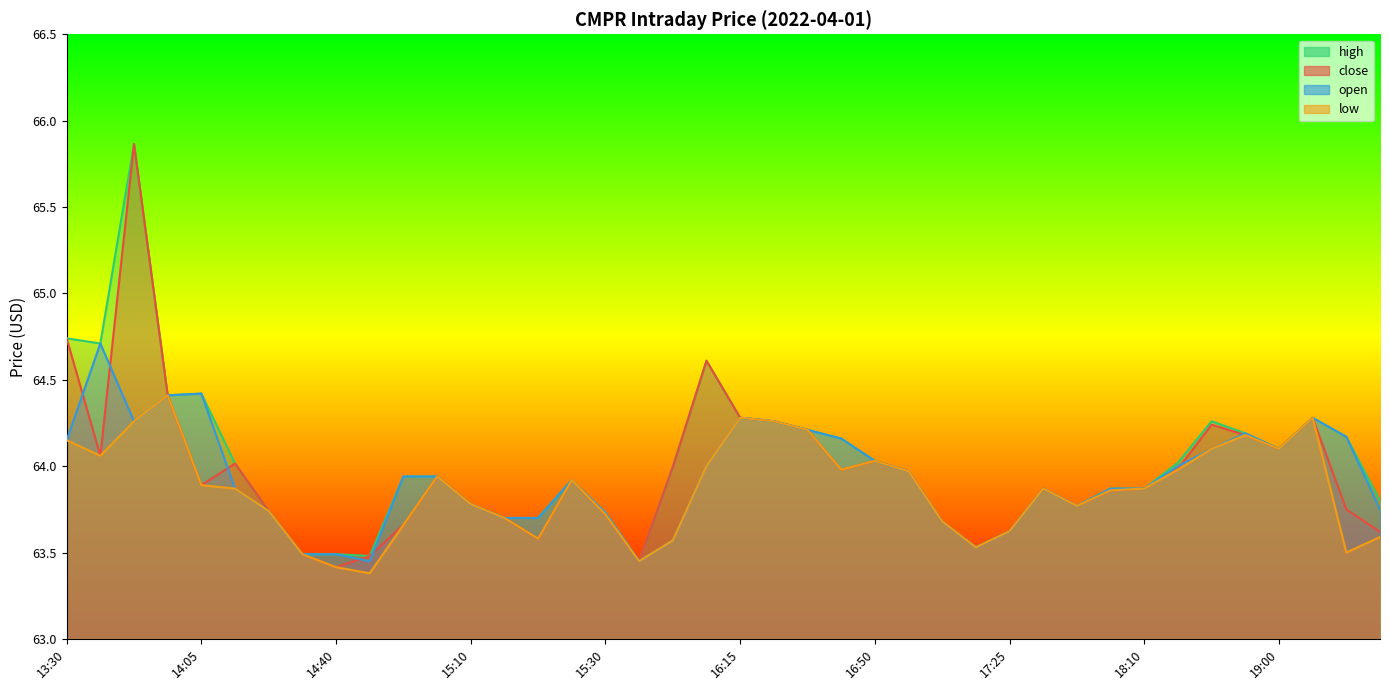

How many lines are shown in the chart?

4